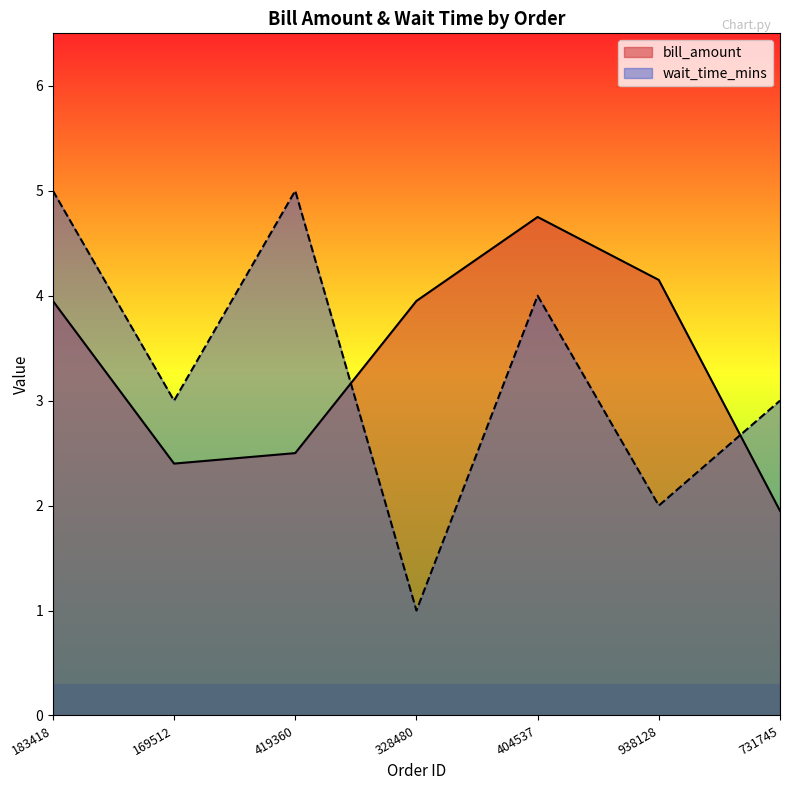

In bill_amount, how many points are lower than both neighbors (excluding endpoints)?

1